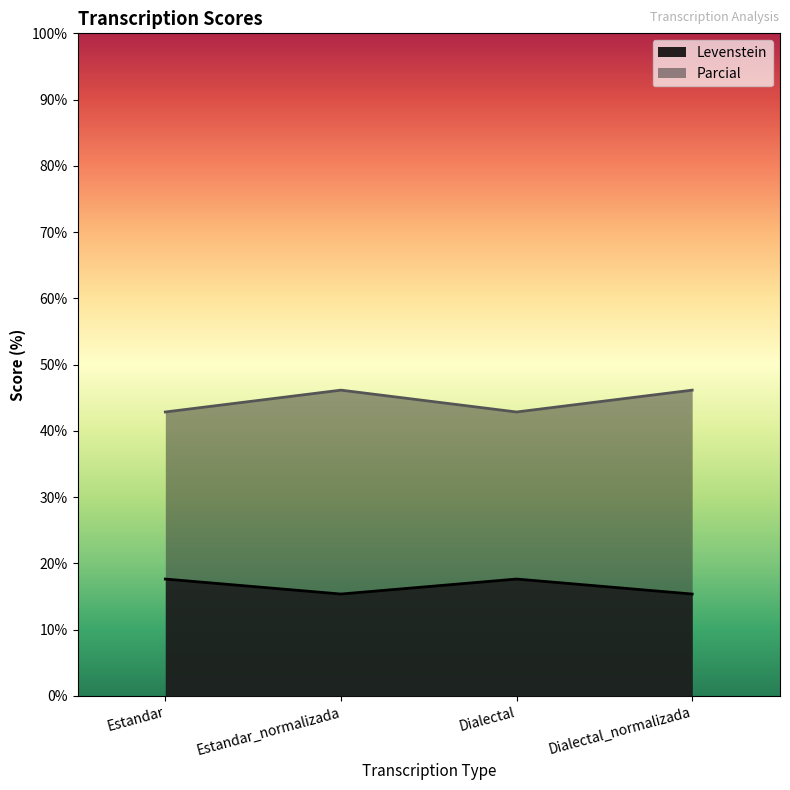

At Dialectal, list the series in order from largest to smallest.

Parcial, Levenstein